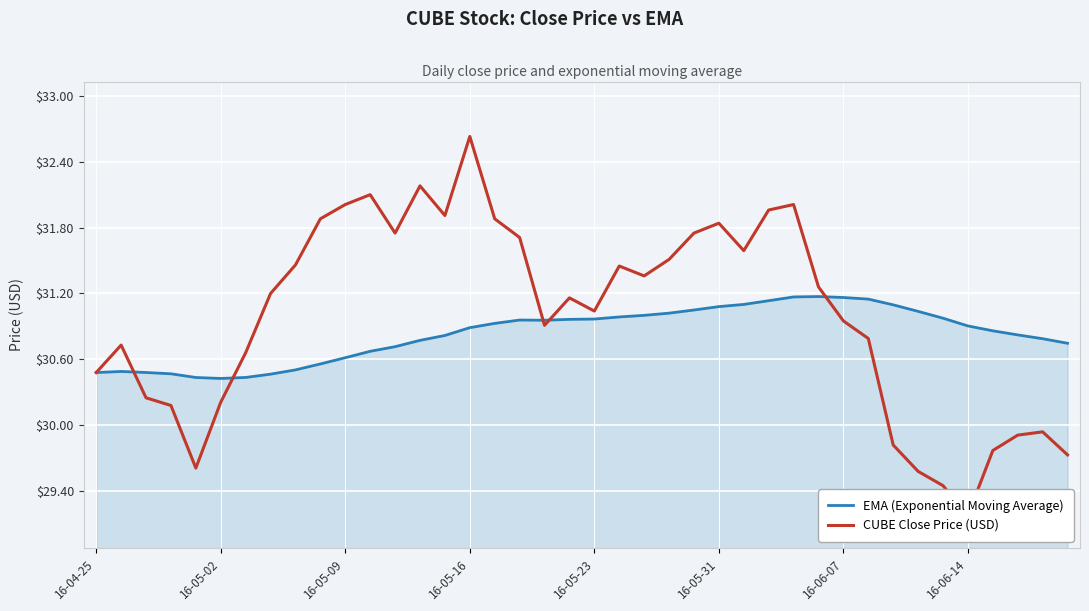

Is it true that EMA (Exponential Moving Average) equals 48.7 at 16-06-07?

False